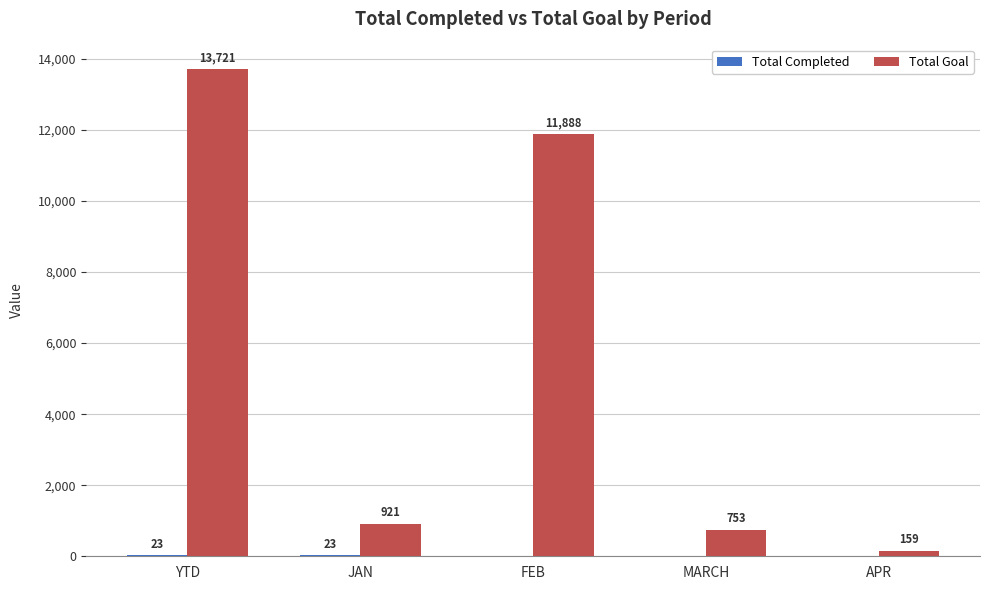

At which category is the sum across all series the highest?

YTD